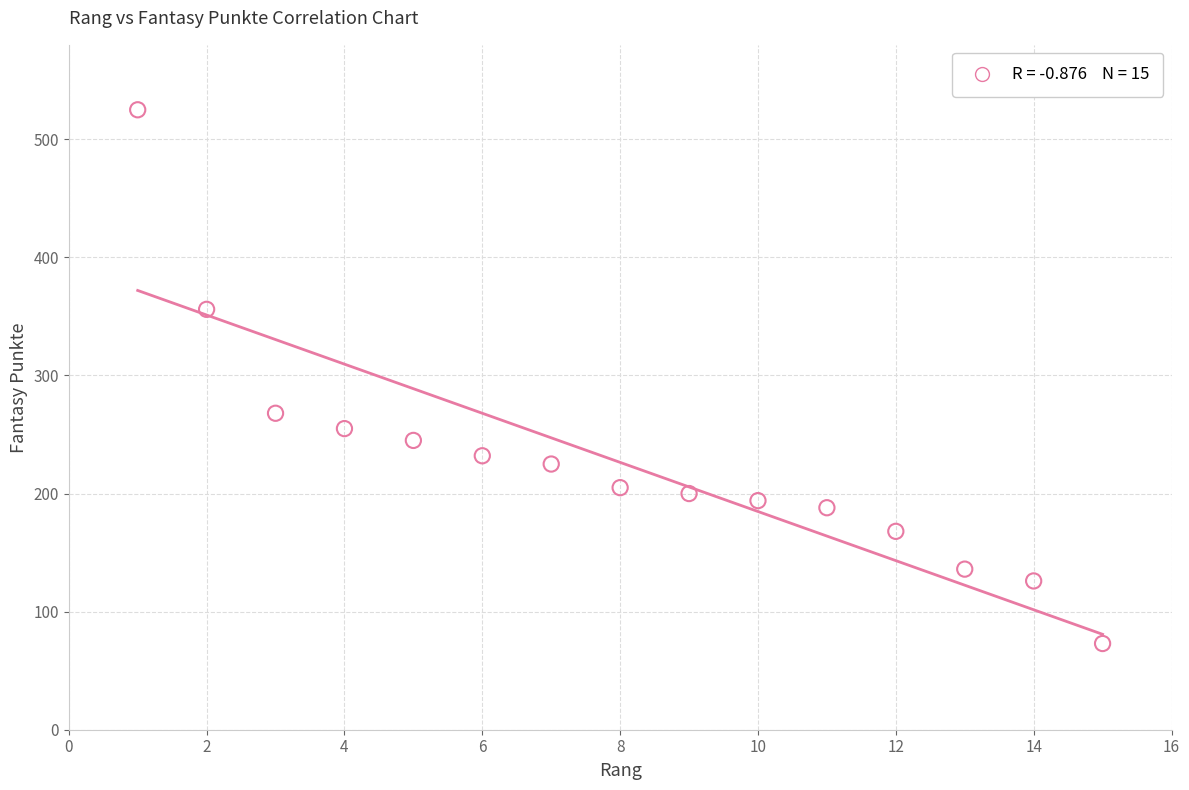

What is the range of X values (max minus min)?

14